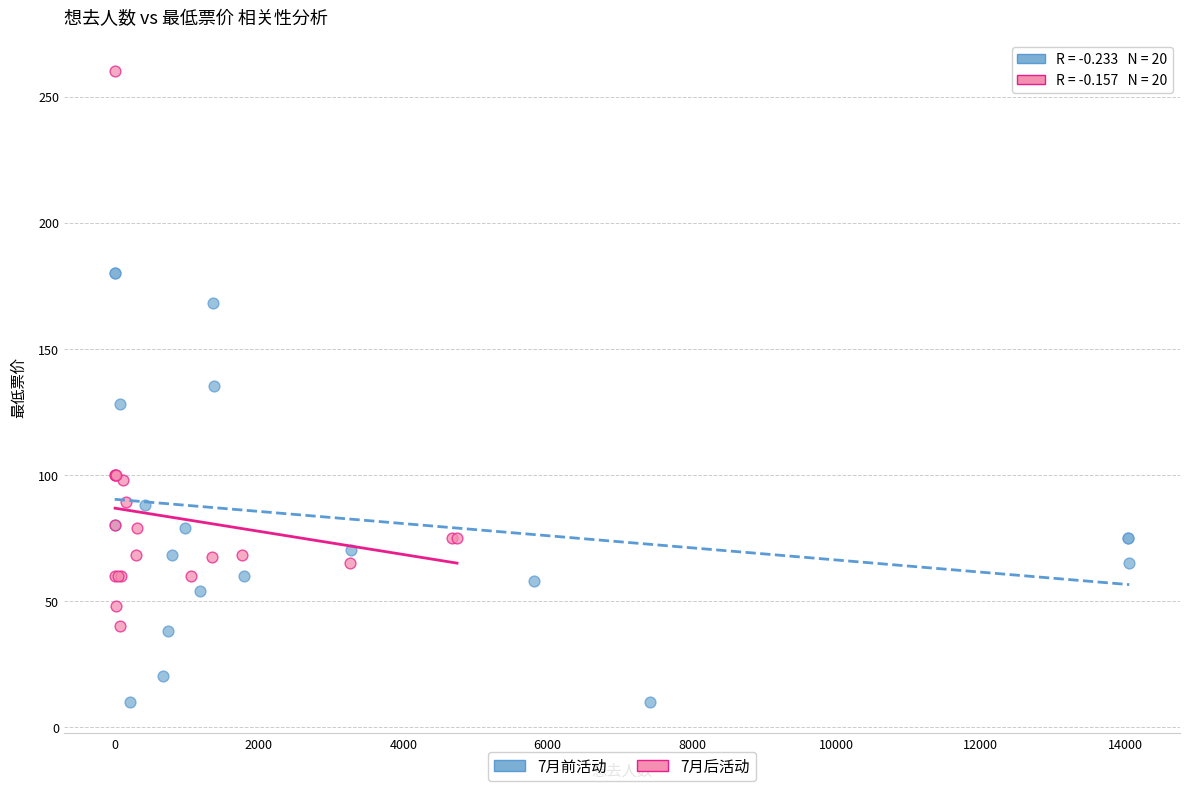

Which series reaches the maximum Y coordinate?

7月后活动